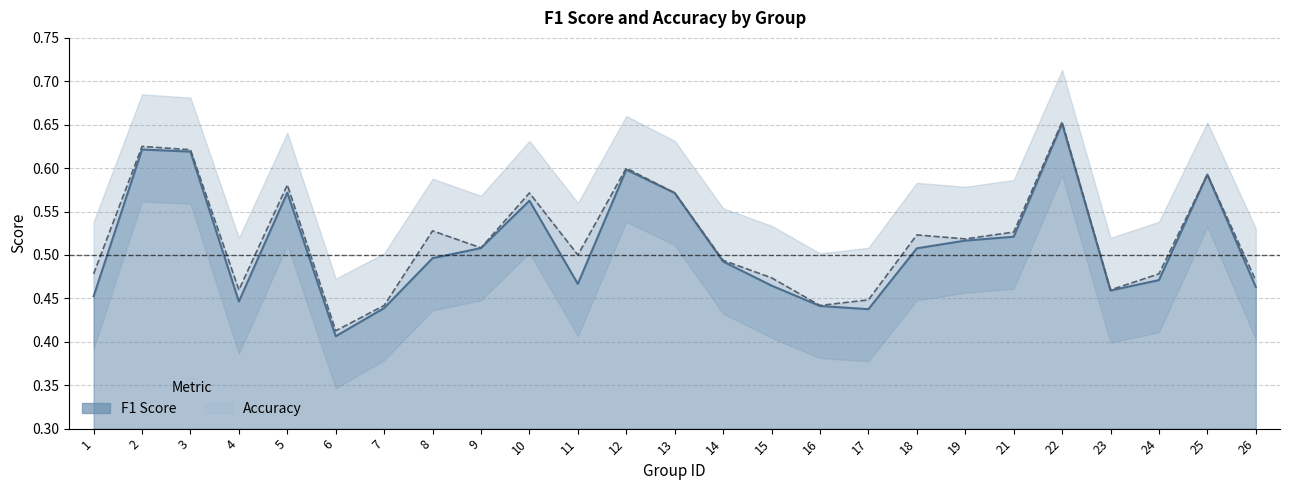

At which category does f1 reach its first local peak?

2